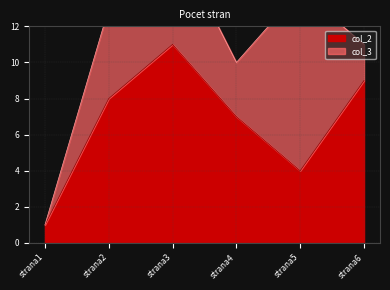

The value of col_2 at strana2 is 8. True or false?

True